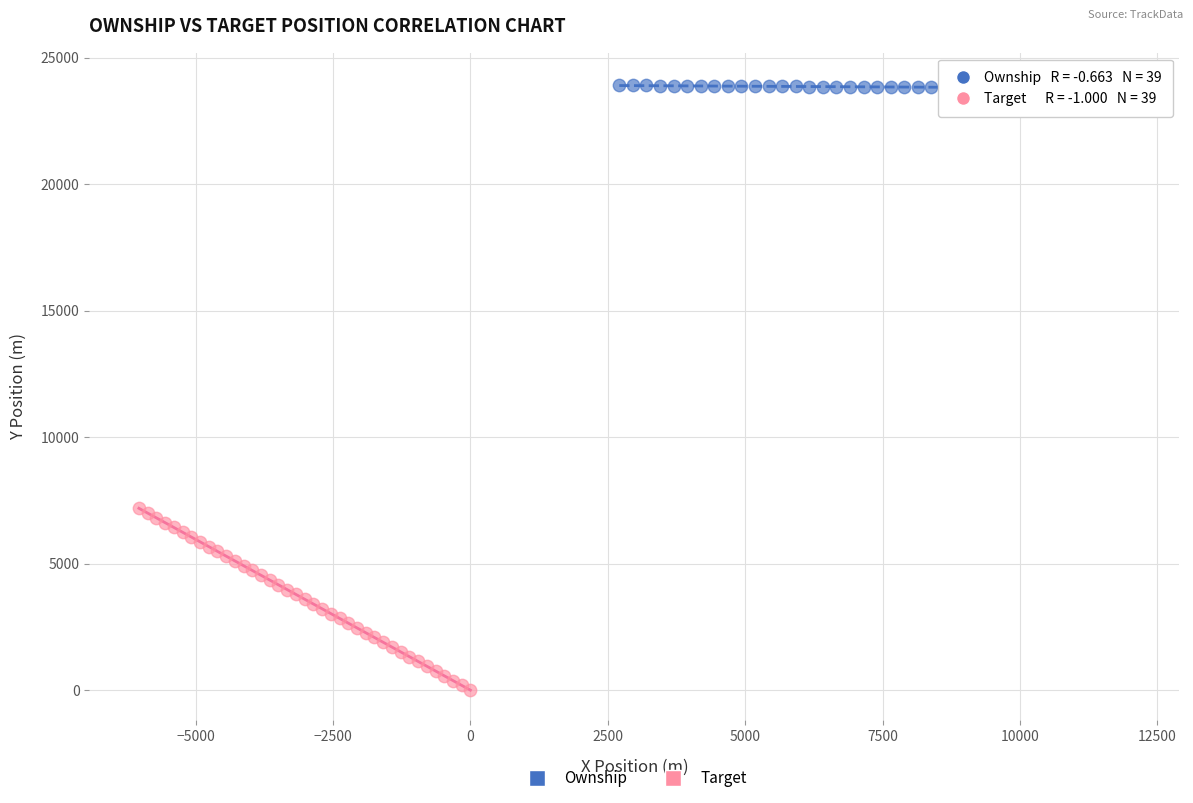

What are all the series names shown in the legend?

Ownship, Target